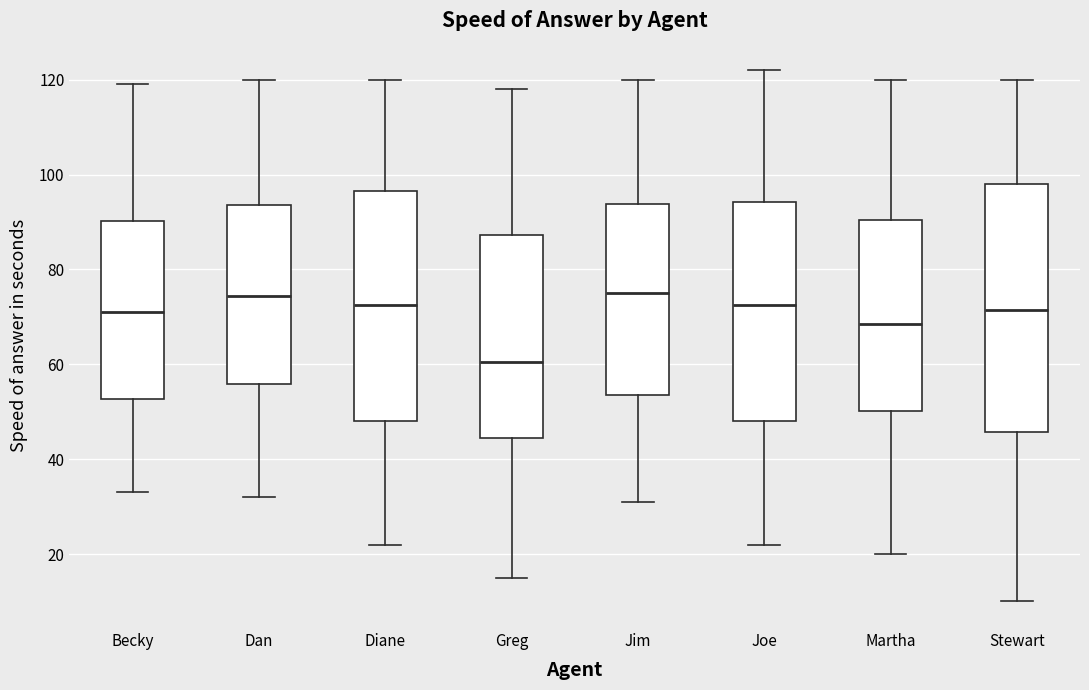

Reading left to right, read every box against the y-axis: the position of its median line, the range the box covers, and the ends of its whiskers. The values are not printed on the chart, so give them approximately, as read against the axis.

Becky: median 72, box 52 to 90, whiskers 34 to 120
Dan: median 74, box 56 to 94, whiskers 32 to 120
Diane: median 72, box 48 to 96, whiskers 22 to 120
Greg: median 60, box 44 to 88, whiskers 16 to 118
Jim: median 76, box 54 to 94, whiskers 32 to 120
Joe: median 72, box 48 to 94, whiskers 22 to 122
Martha: median 68, box 50 to 90, whiskers 20 to 120
Stewart: median 72, box 46 to 98, whiskers 10 to 120